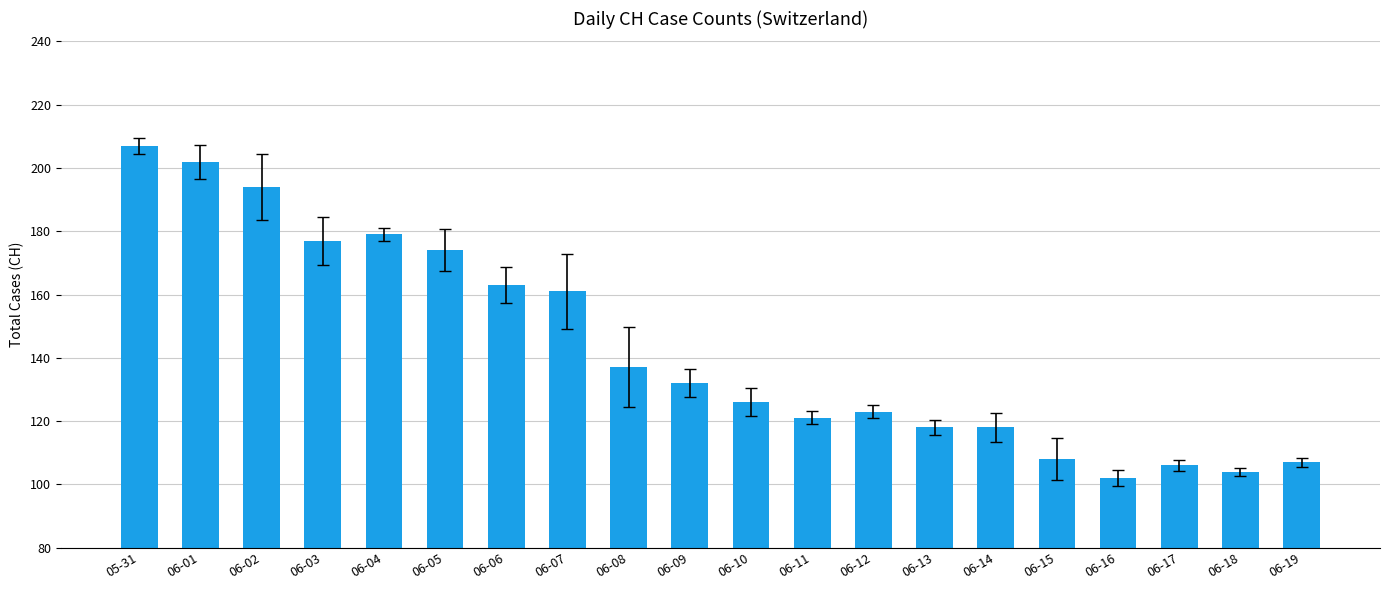

What is the sum of the values at 06-13 and 06-08?

255